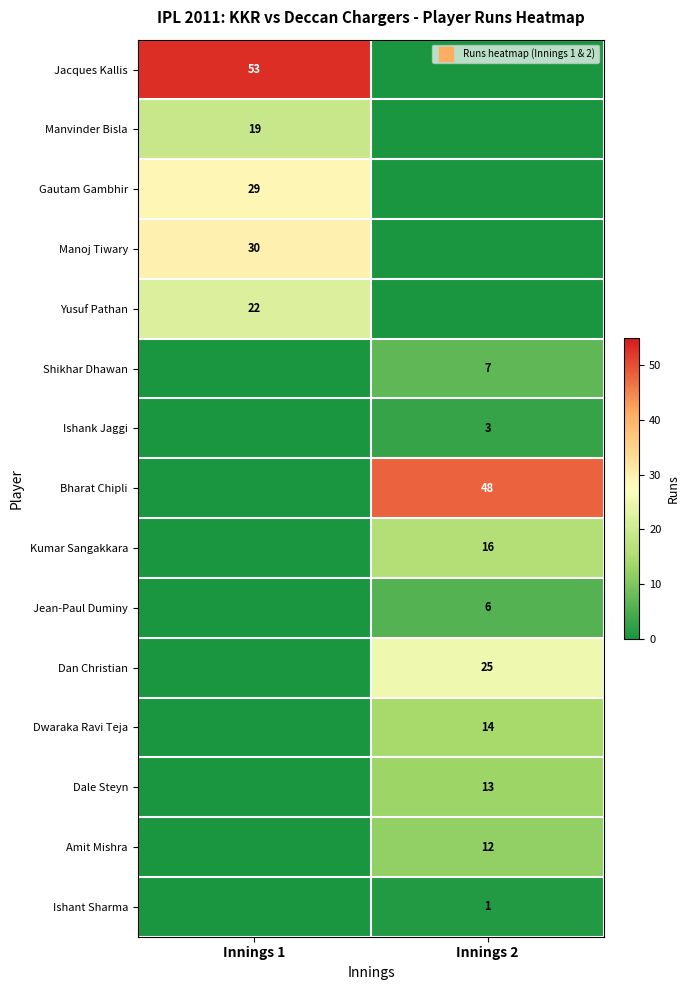

Which series has the largest range (max minus min)?

Jacques Kallis